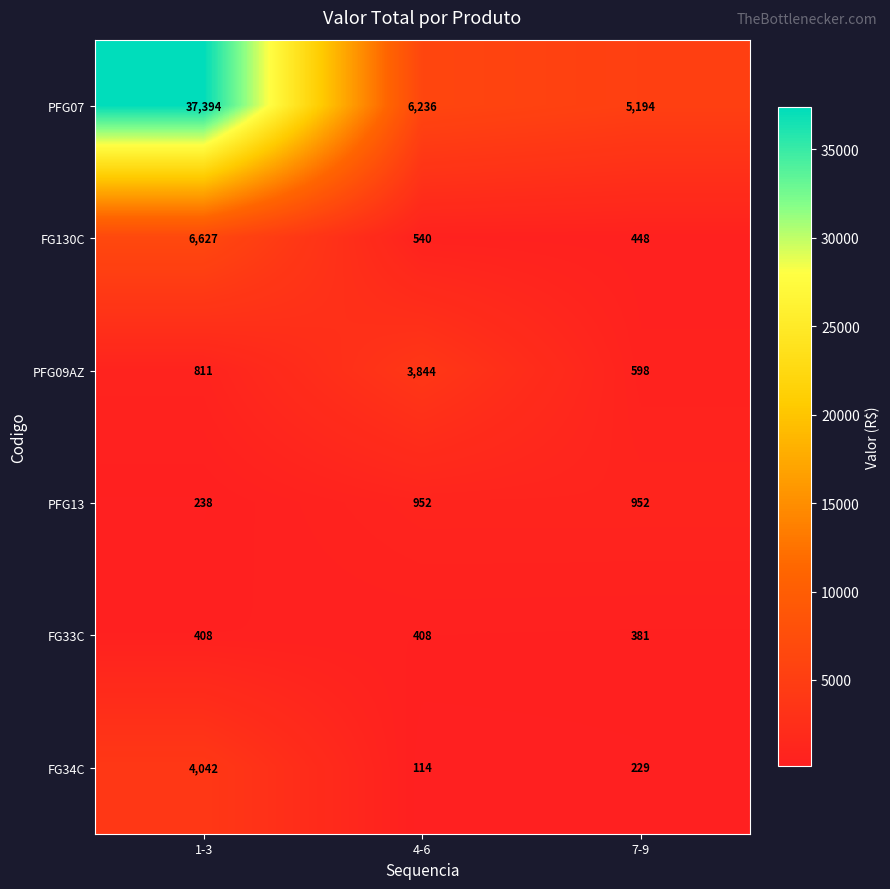

Reading left to right, extract all data points from this chart.

PFG07: 1-3=37394	4-6=6236	7-9=5194
FG130C: 1-3=6627	4-6=540	7-9=448
PFG09AZ: 1-3=811	4-6=3844	7-9=598
PFG13: 1-3=238	4-6=952	7-9=952
FG33C: 1-3=408	4-6=408	7-9=381
FG34C: 1-3=4042	4-6=114	7-9=229